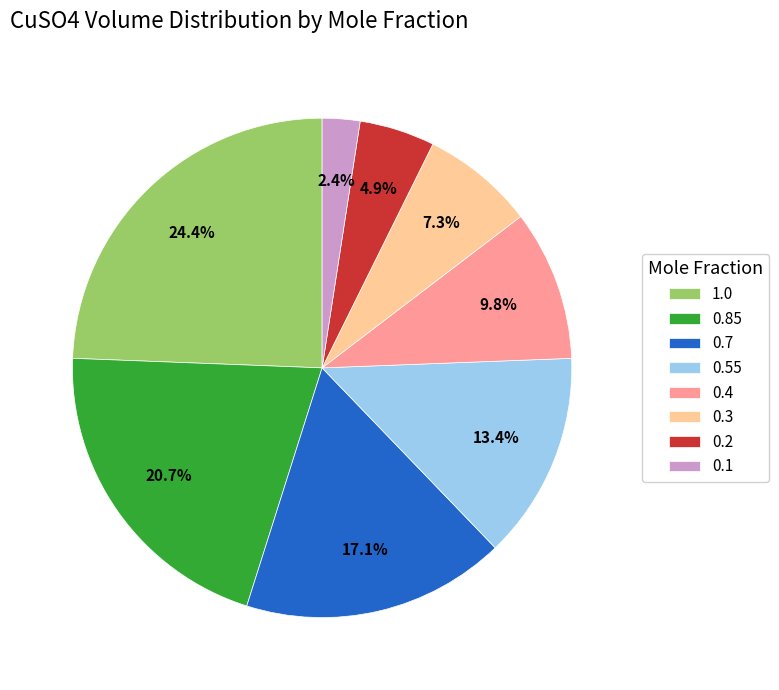

Is there any slice that represents more than half of the pie?

No